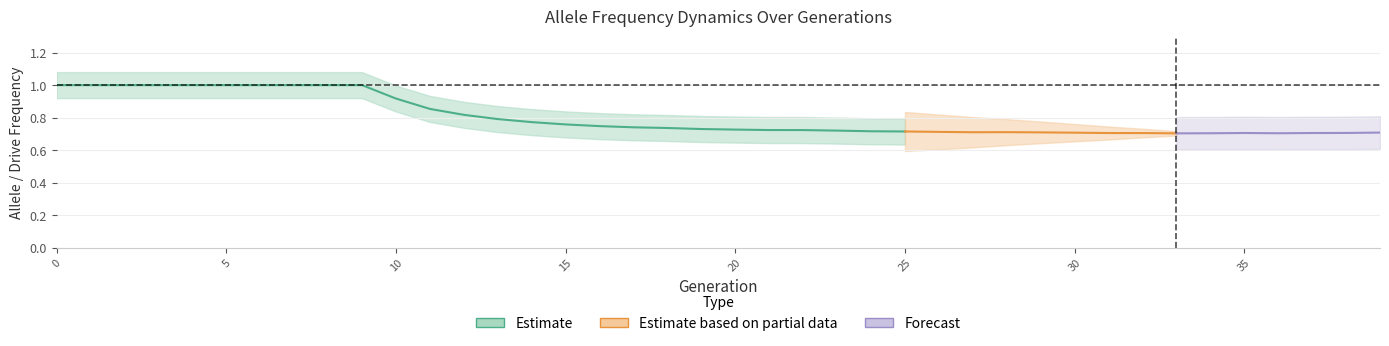

How many lines are shown in the chart?

3